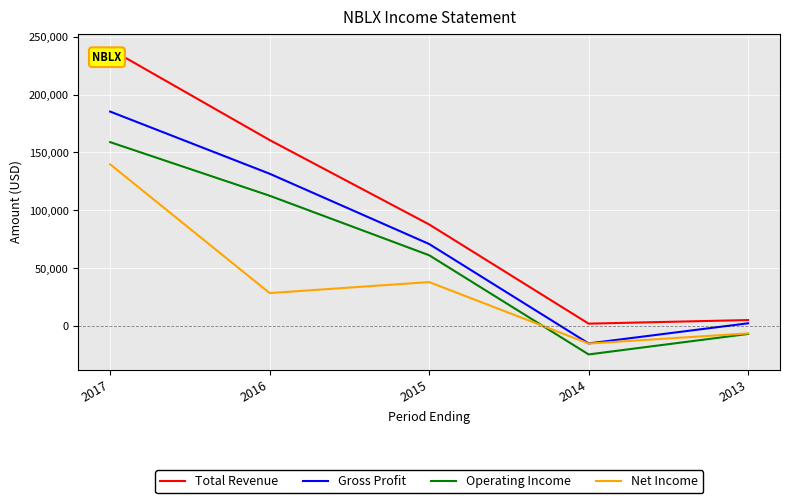

At 2015, list the series in order from largest to smallest.

Total Revenue, Gross Profit, Operating Income, Net Income